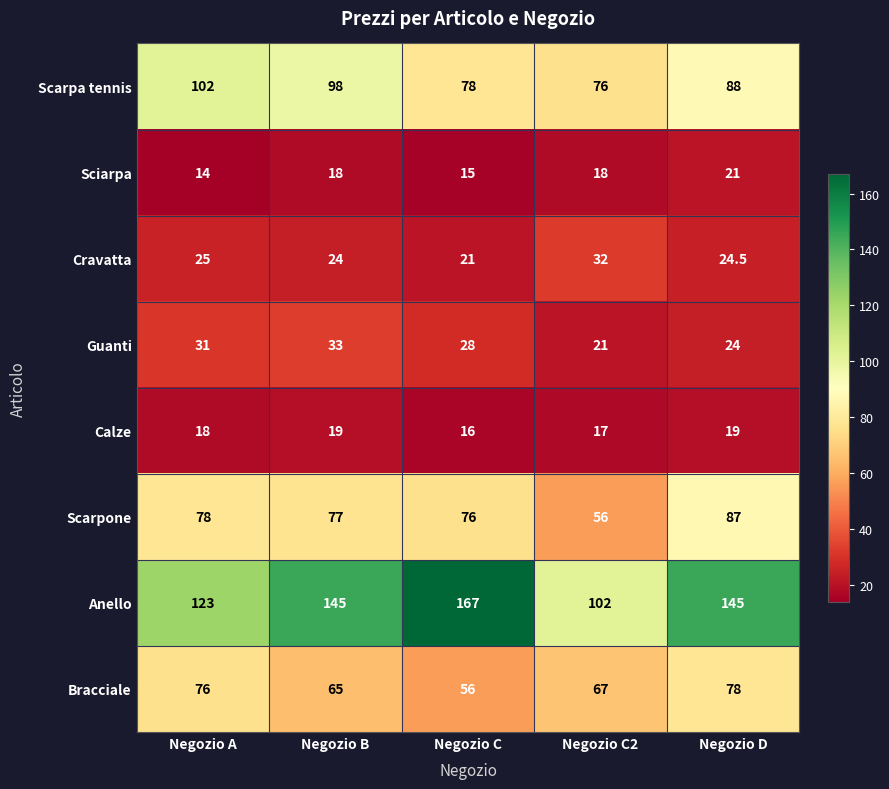

At which label does Bracciale reach its minimum?

Negozio C